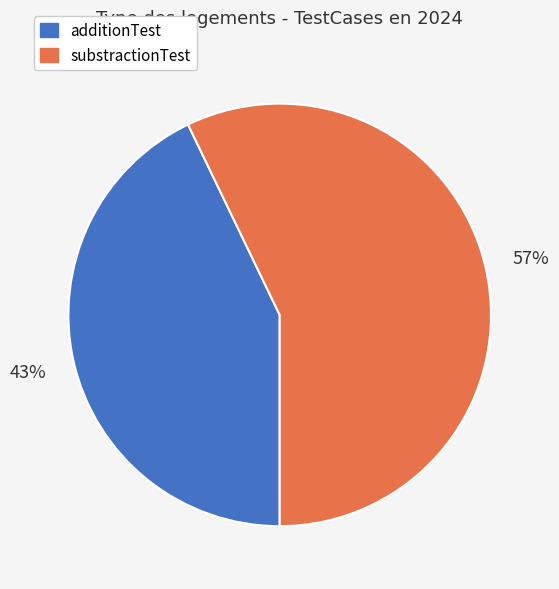

How many slices are in this pie chart?

2